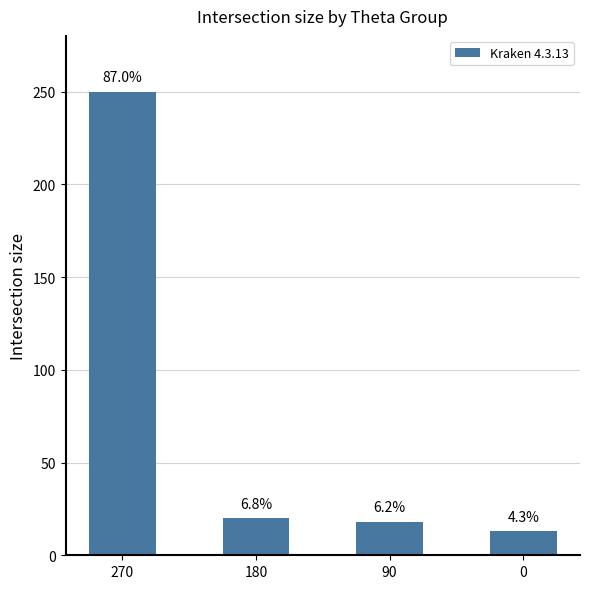

Are the bars horizontal?

No